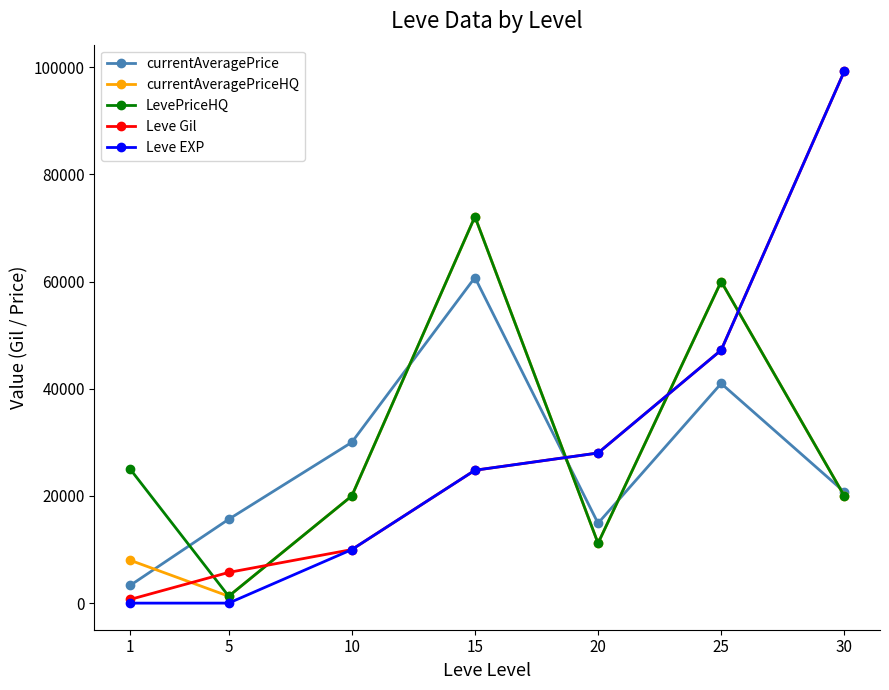

At which label does Leve Gil reach its minimum?

1